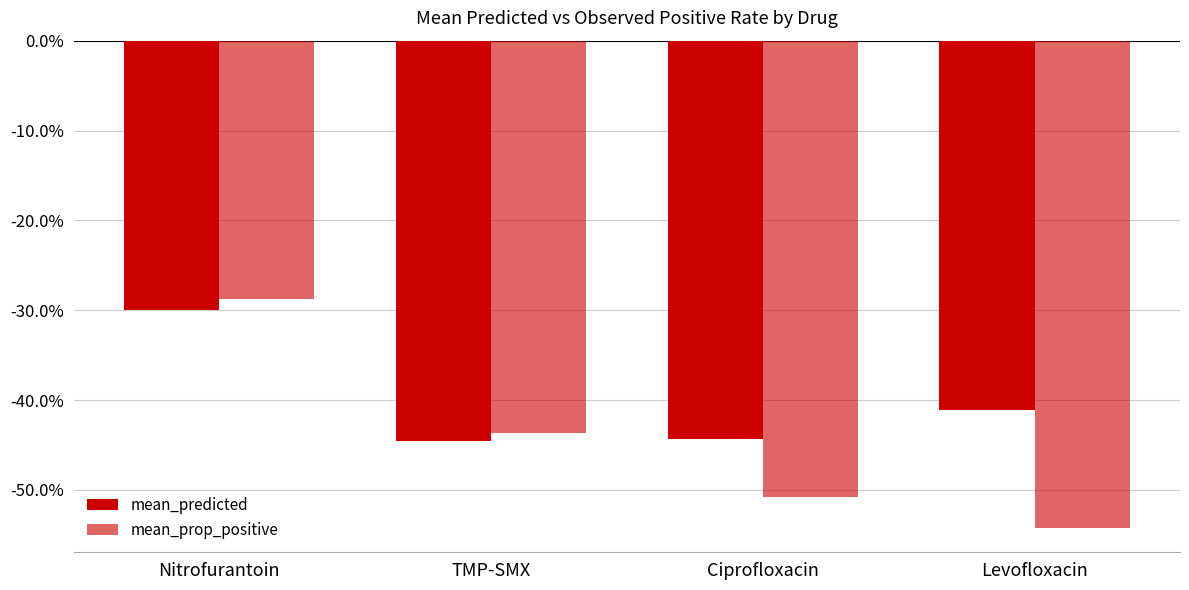

Reading left to right, list all the values displayed in this chart.

mean_predicted: -0.3	-0.4	-0.4	-0.4
mean_prop_positive: -0.3	-0.4	-0.5	-0.5